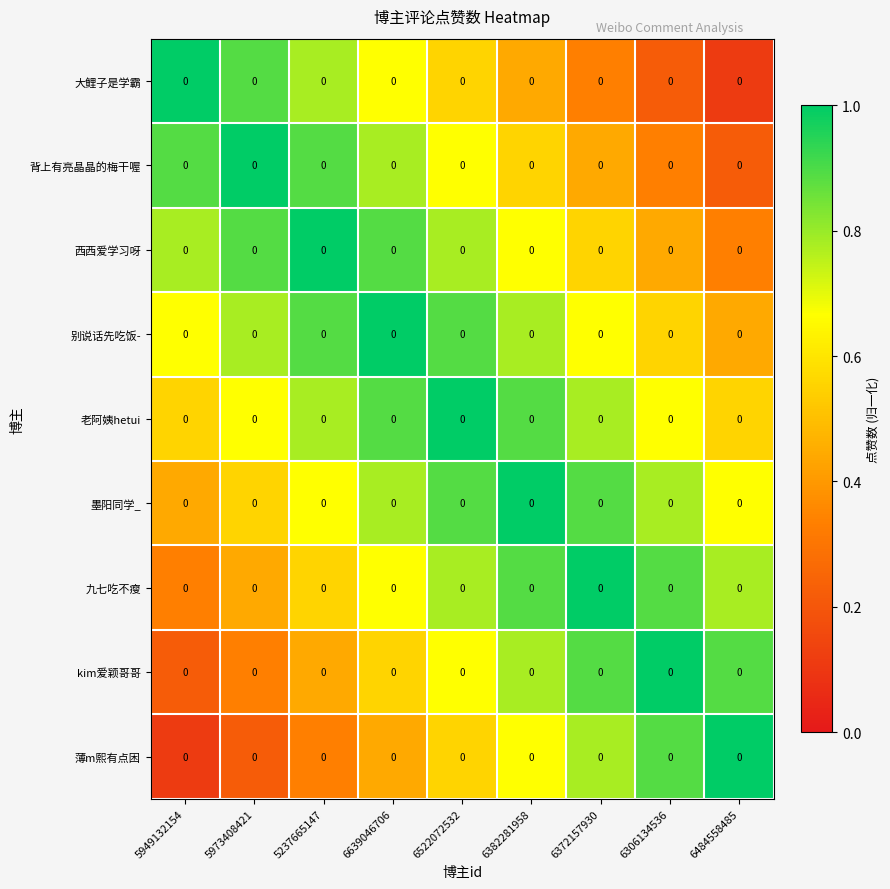

True or false: 墨阳同学_ has a value of 0.7 at 5237665147.

True